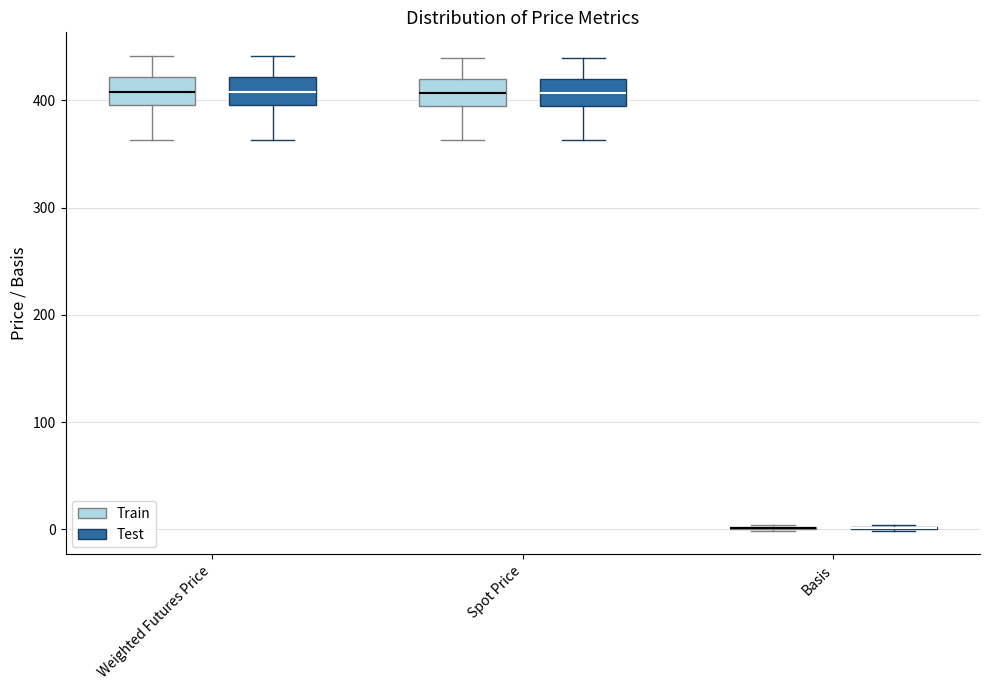

Reading left to right, transcribe this box plot: for each box, give where its median line is, the range the box spans, and where its two whiskers end, as read against the y-axis. The values are not printed on the chart, so give them approximately, as read against the axis.

Weighted Futures Price (Train): median 410, box 400 to 420, whiskers 360 to 440
Weighted Futures Price (Test): median 410, box 400 to 420, whiskers 360 to 440
Spot Price (Train): median 410, box 390 to 420, whiskers 360 to 440
Spot Price (Test): median 410, box 390 to 420, whiskers 360 to 440
Basis (Train): box collapsed to a line at 0, whiskers 0 to 0
Basis (Test): box collapsed to a line at 0, whiskers 0 to 0